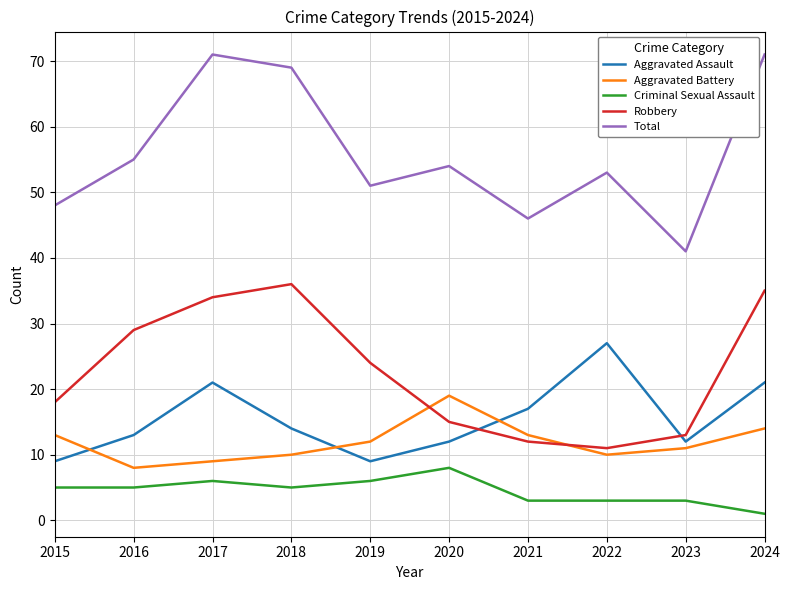

Does the chart have visible grid lines?

Yes